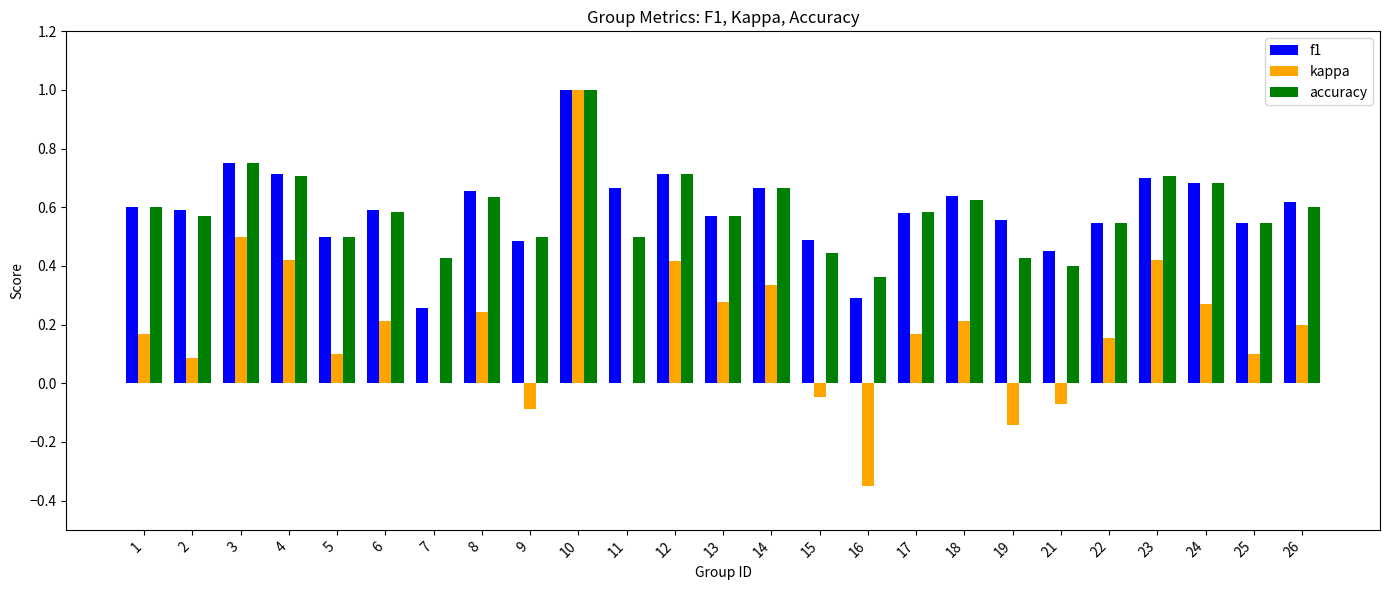

The value of kappa at 7 is -0.8. True or false?

False